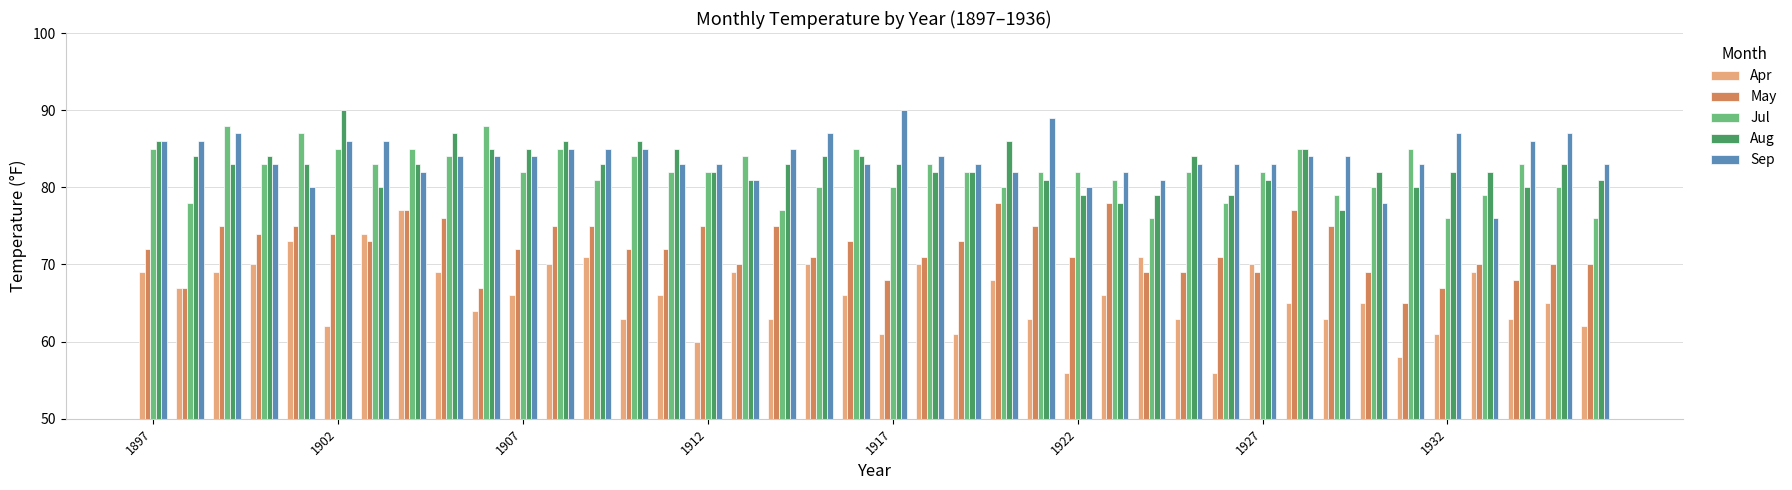

What is the maximum value for May?

78